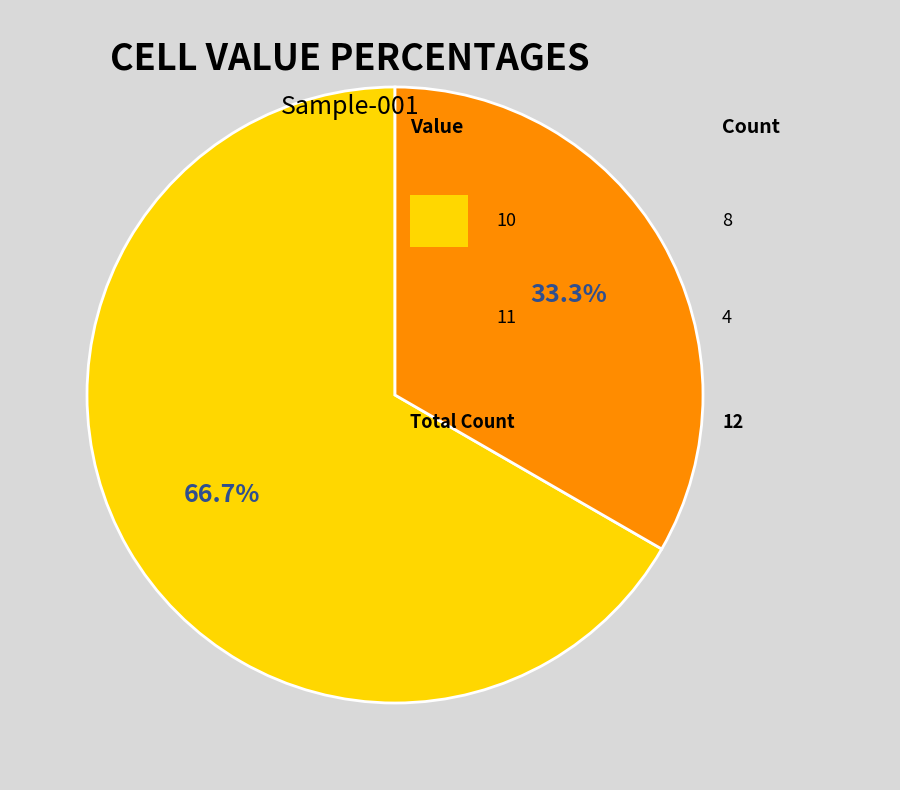

Does any single category account for the majority?

Yes